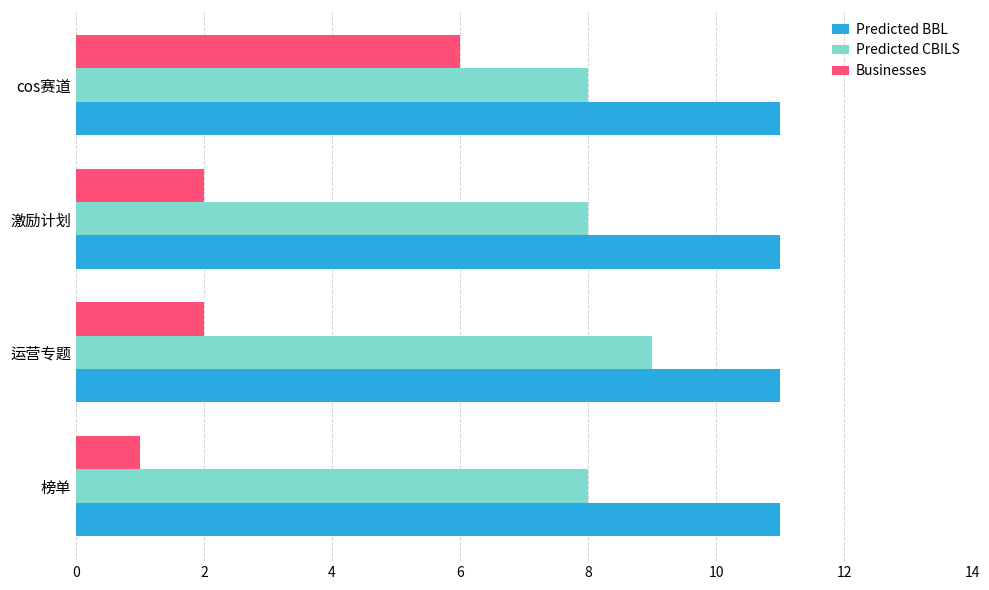

Which series has the widest spread of values?

Businesses